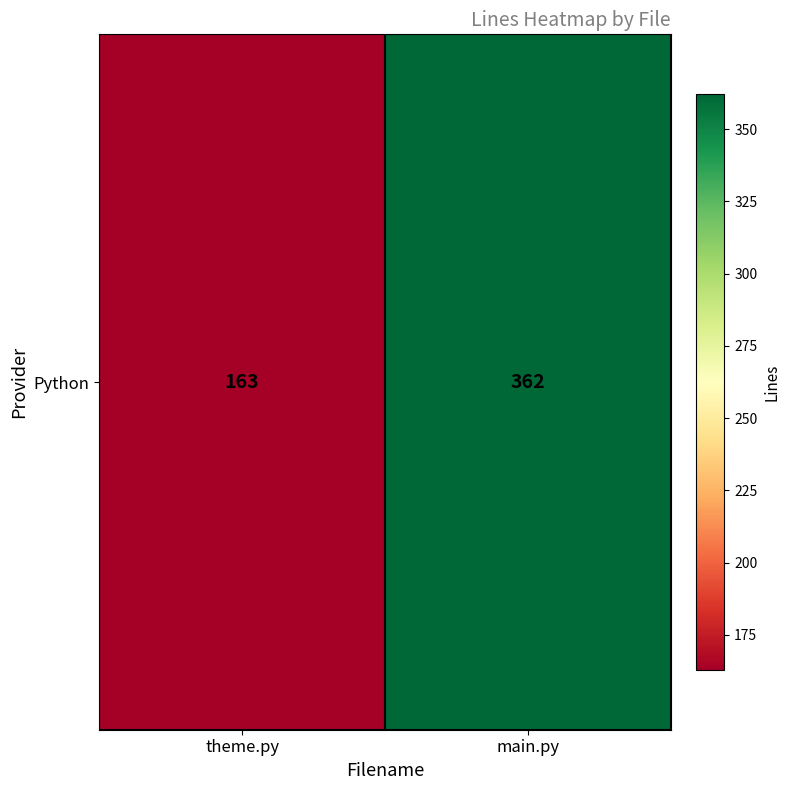

Rank the categories by value from lowest to highest.

theme.py, main.py